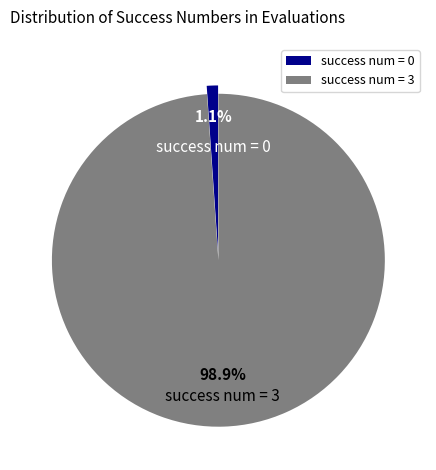

Combined, what portion of the pie is success num = 3 and success num = 0?

100.0%